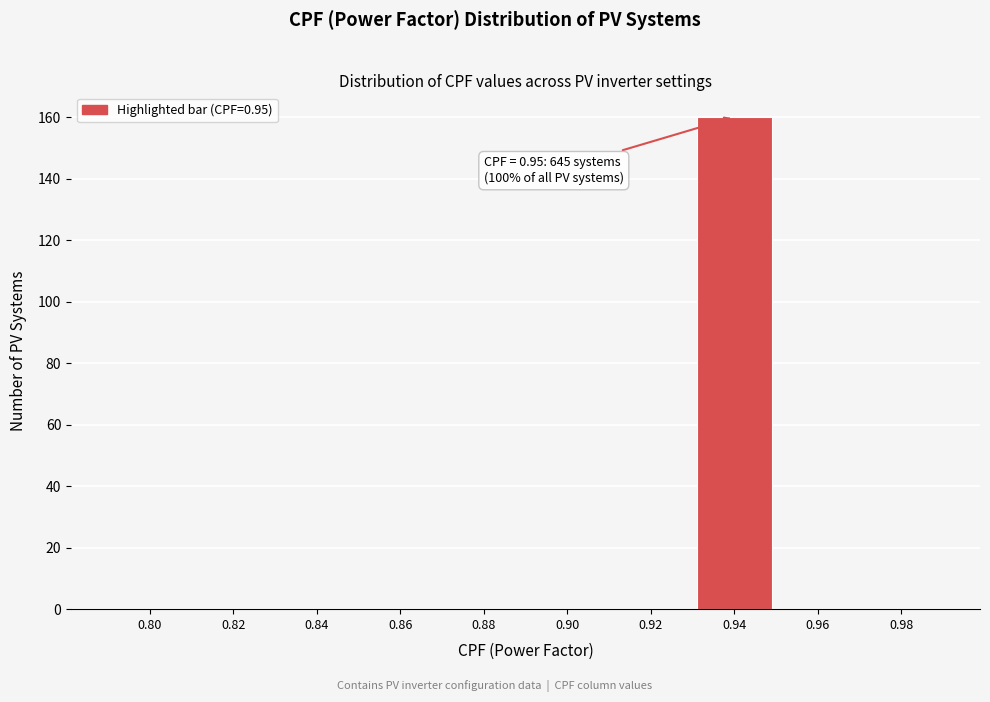

Reading left to right, extract all data points from this chart.

0.80=0	0.82=0	0.84=0	0.86=0	0.88=0	0.90=0	0.92=0	0.94=160	0.96=0	0.98=0